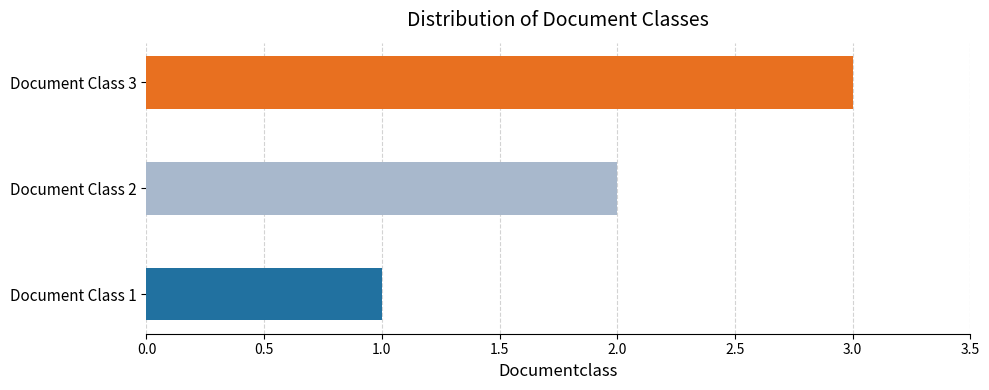

The value at Document Class 3 is 4. True or false?

False